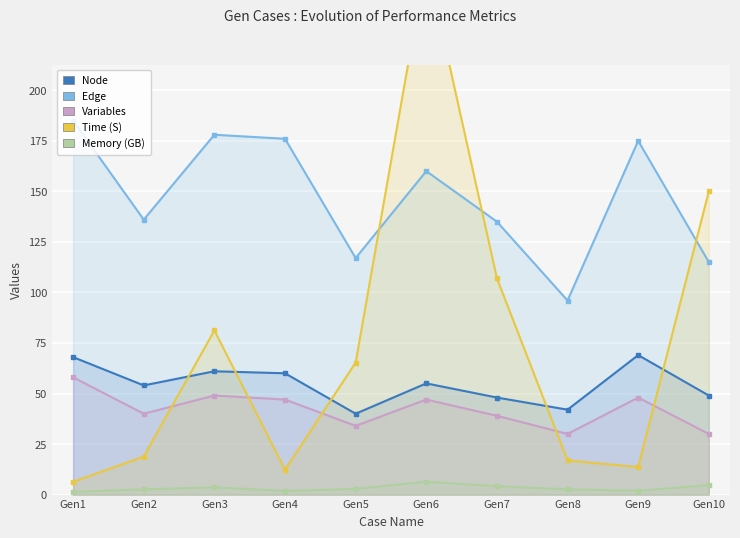

Where does the Variables series first go above 47?

Gen1